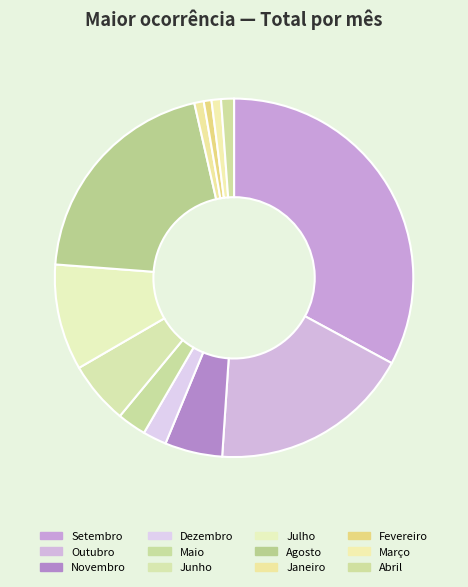

Is it true that Maio is 3% of the pie?

True